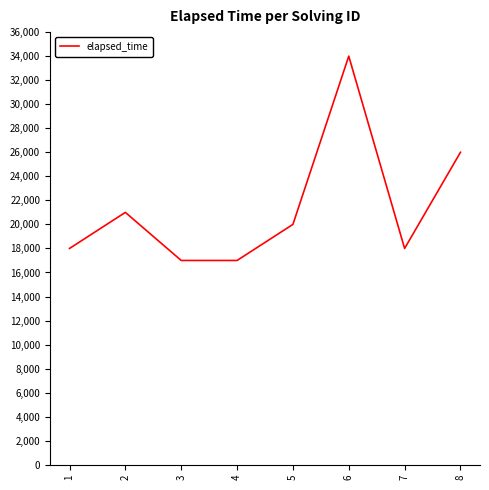

How many distinct data groups are displayed?

1